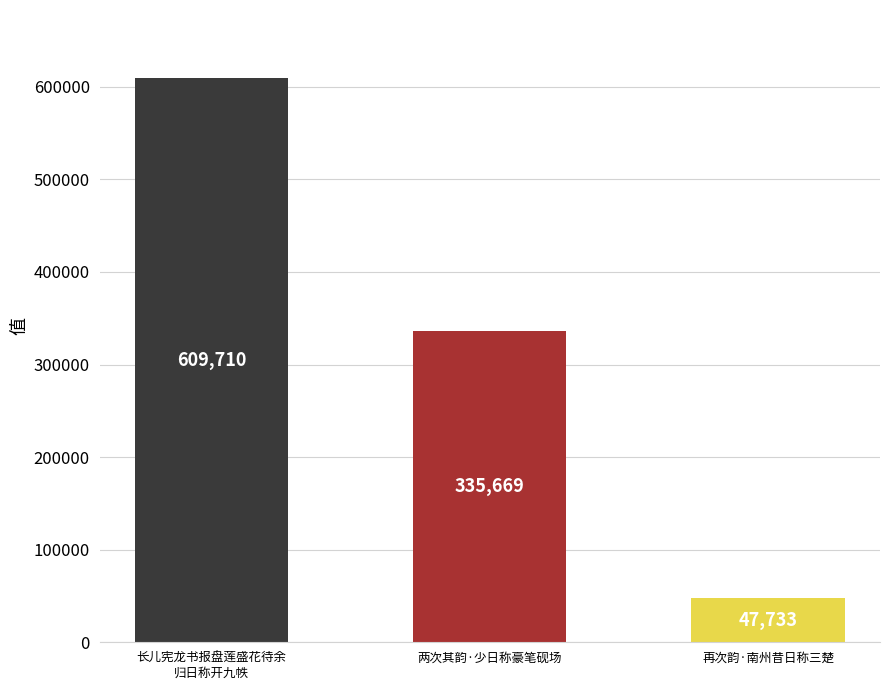

Reading left to right, what are all the values shown in this chart?

609710	335669	47733